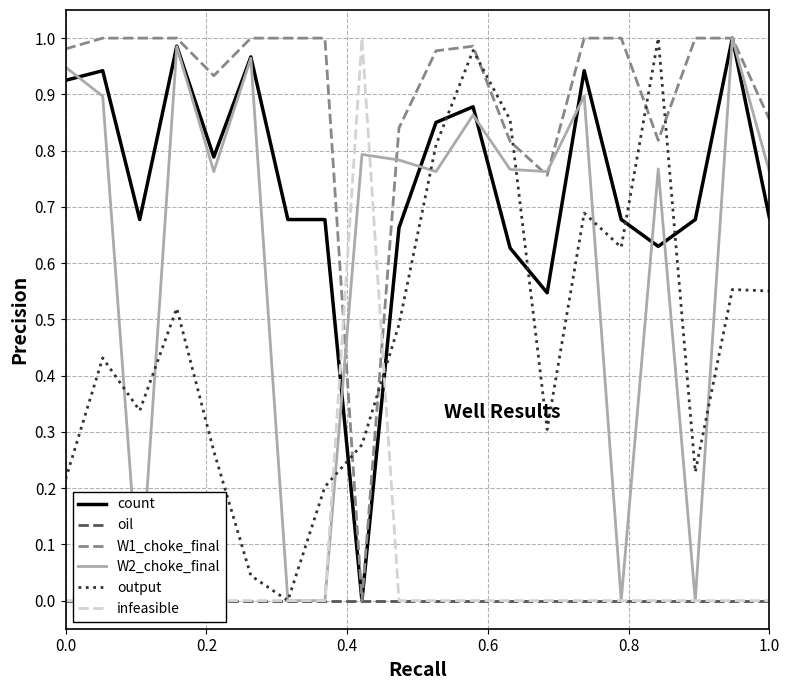

Which series ends up on top after the final intersection of infeasible and W1_choke_final?

W1_choke_final